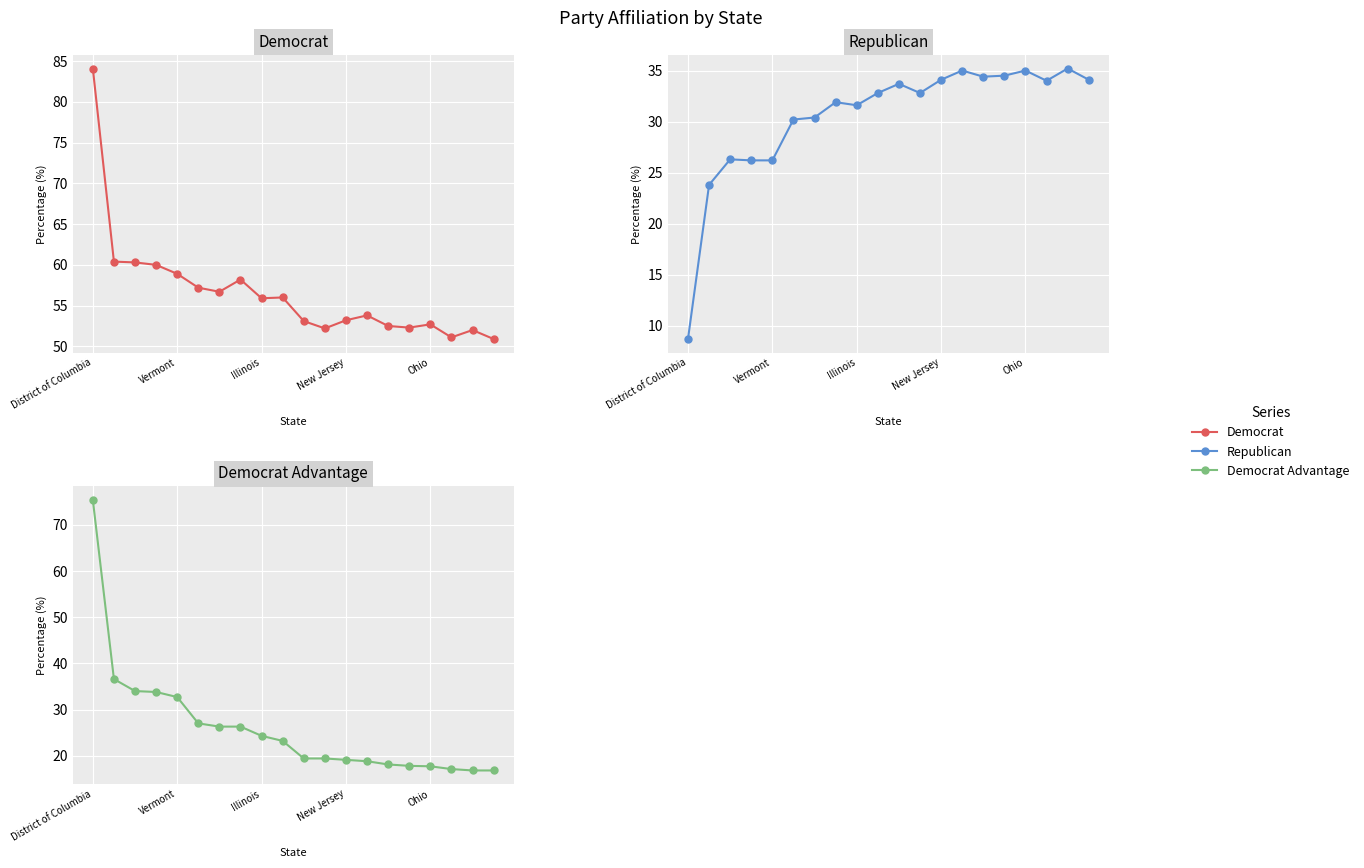

What is the value of the Democrat Advantage point at the 8th from the left?

26.3